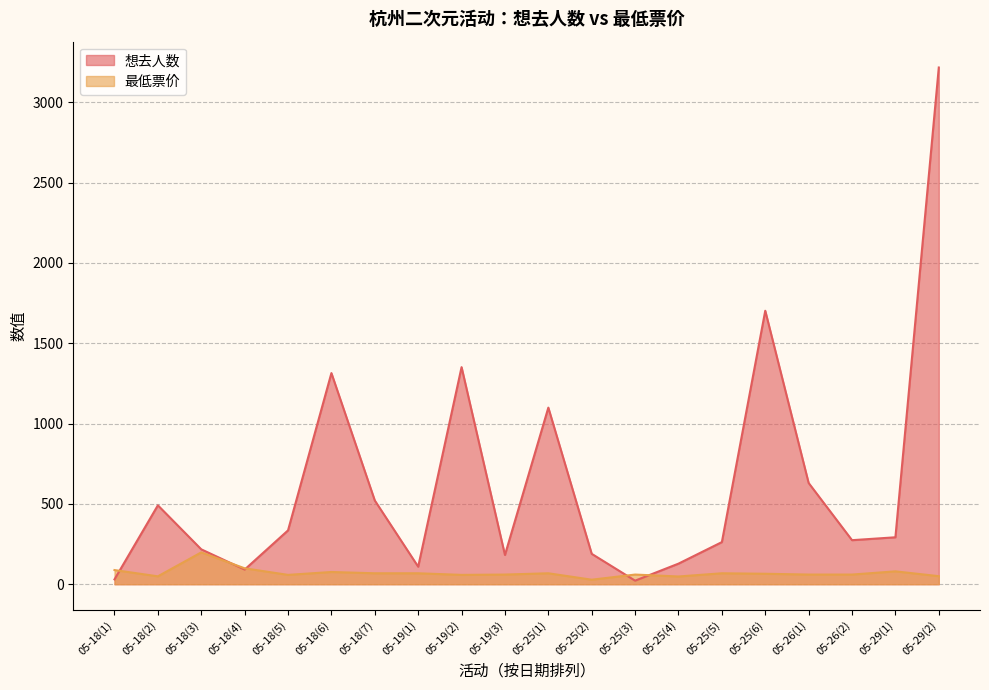

Rank the series by their maximum value, from lowest to highest.

最低票价, 想去人数